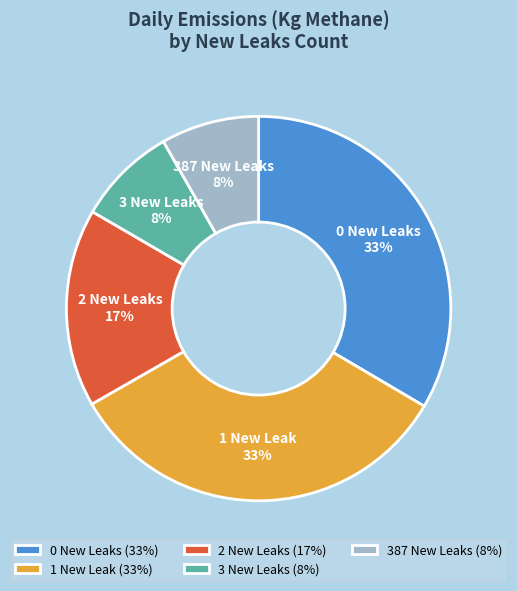

Between 0 New Leaks and 2 New Leaks, which is larger?

0 New Leaks